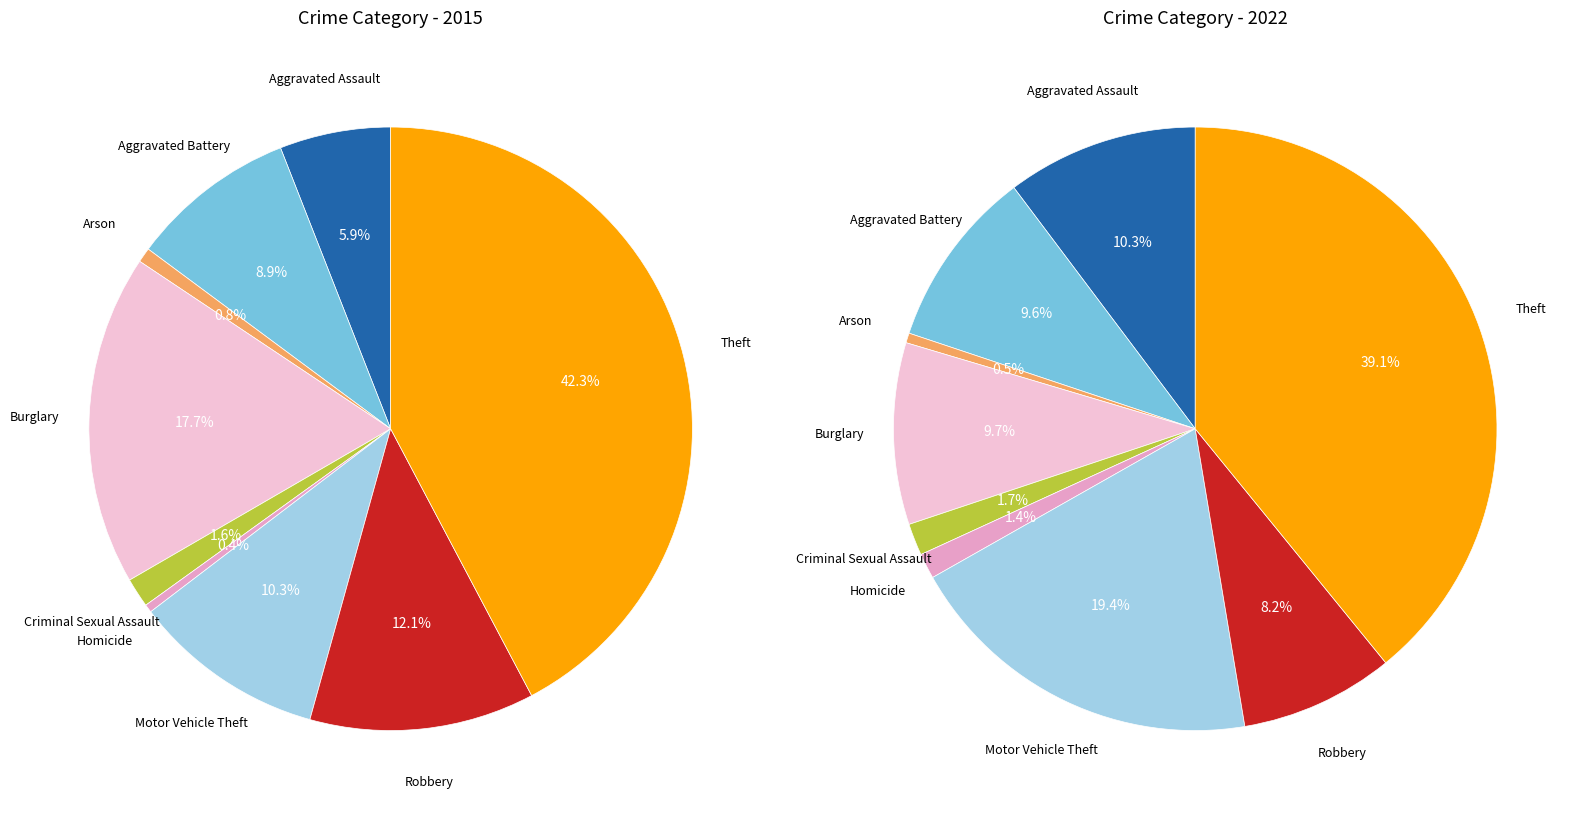

Is 2 the majority of the pie?

No